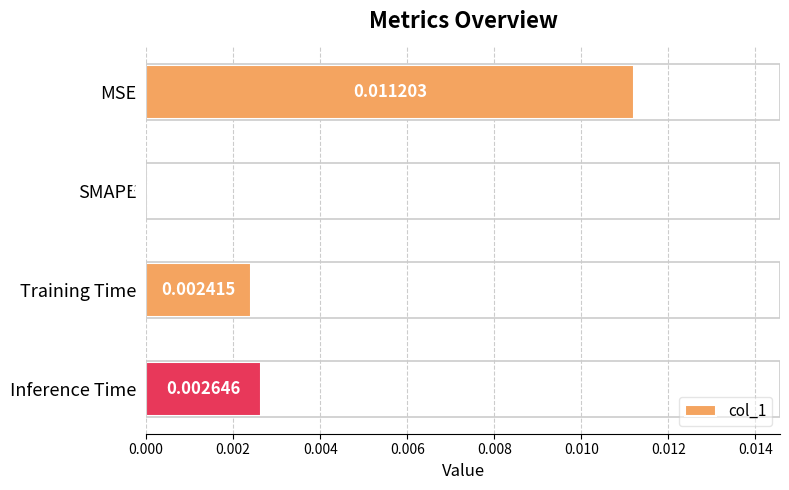

Where is the data nearest to the value 0?

SMAPE